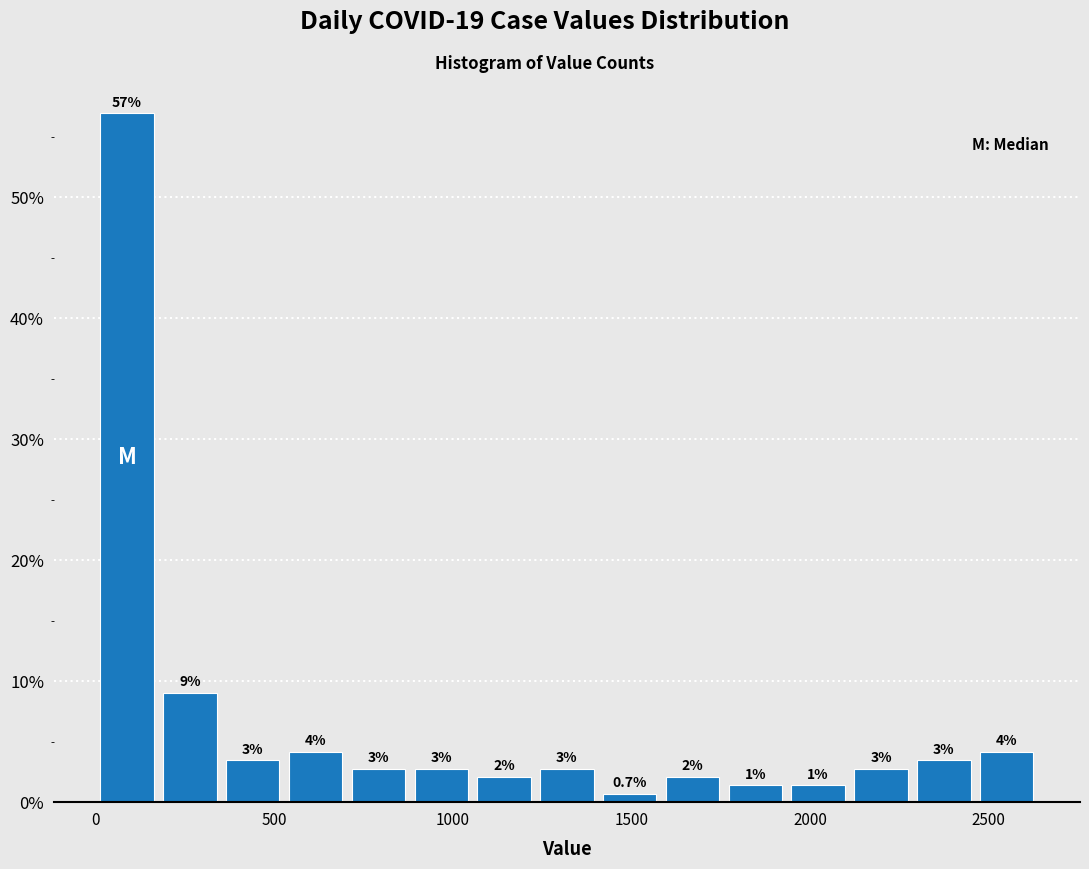

Read against the x-axis, roughly where is the centre of the tallest bar?

100